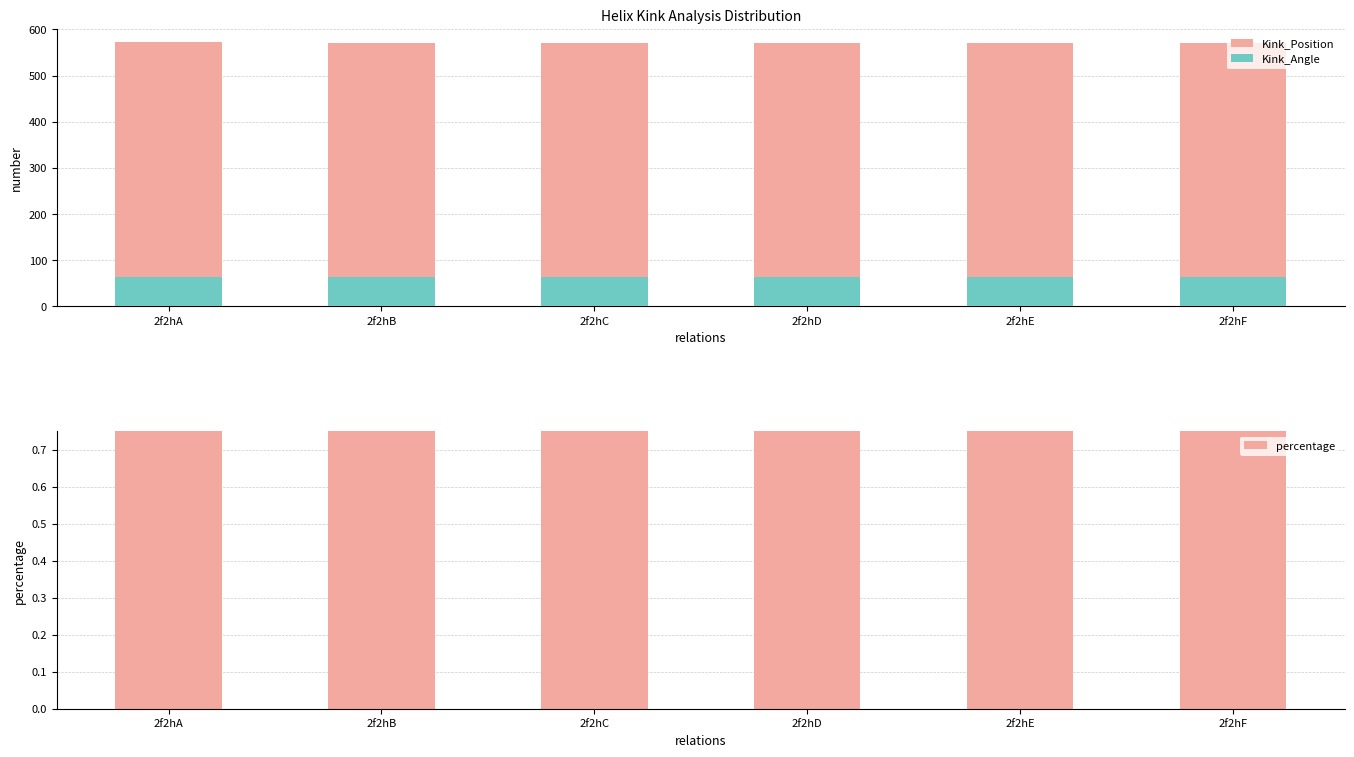

What is the sum of all Kink_Position values?

3423.0